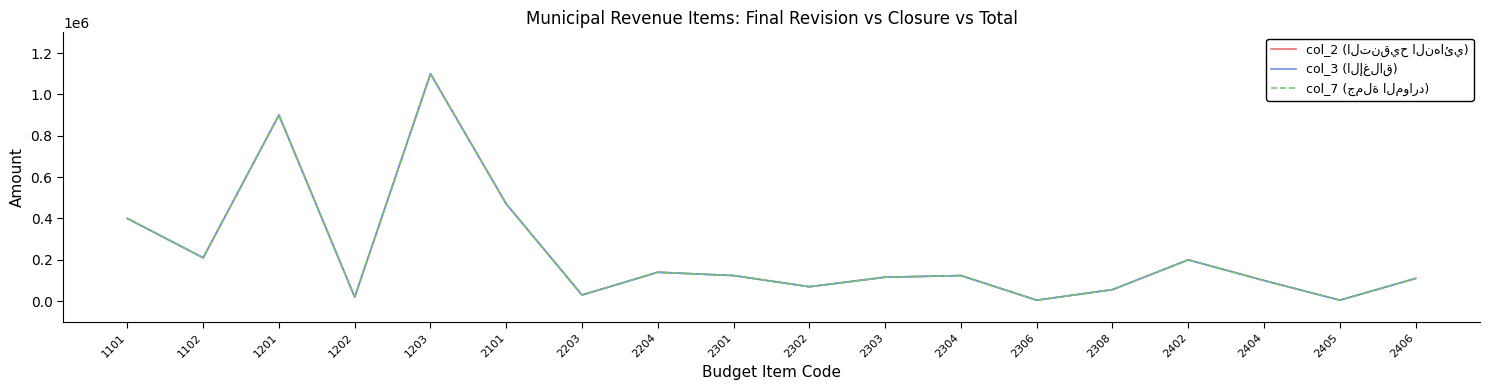

Does the chart display data point markers on the line(s)?

No